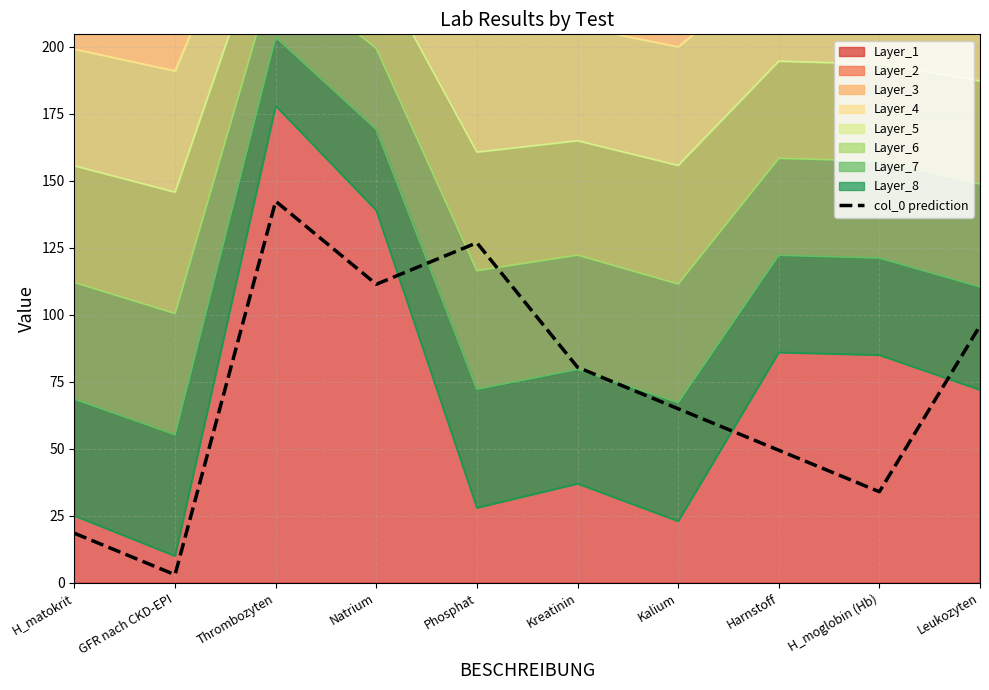

Does the chart display data point markers on the line(s)?

No